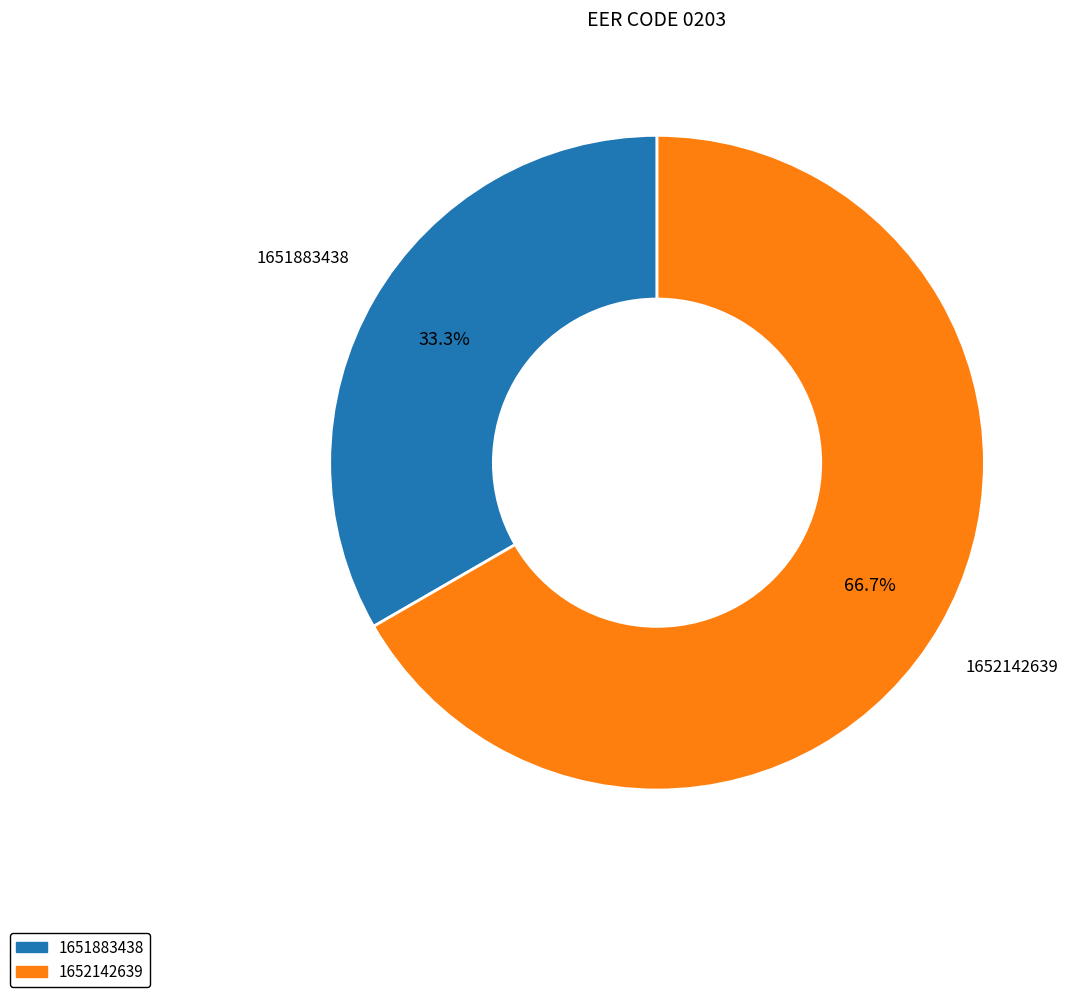

Rank the categories by value from highest to lowest.

1652142639, 1651883438